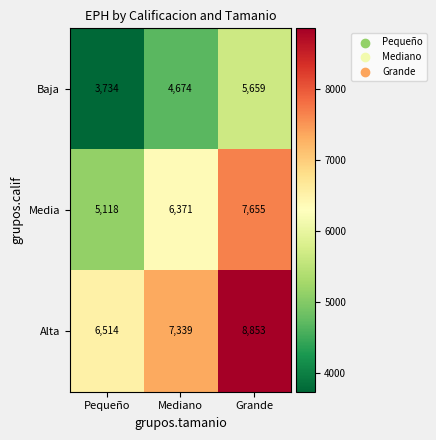

Reading left to right, transcribe all the data shown in this chart.

Baja: 3734	4674	5659
Media: 5118	6371	7655
Alta: 6514	7339	8853